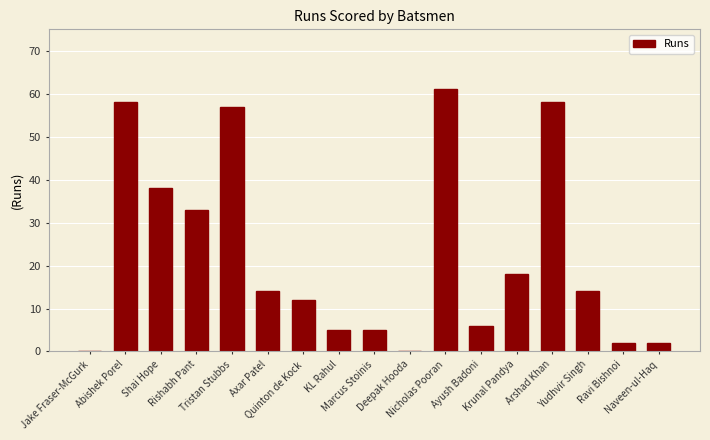

What is the maximum value shown in the chart?

61